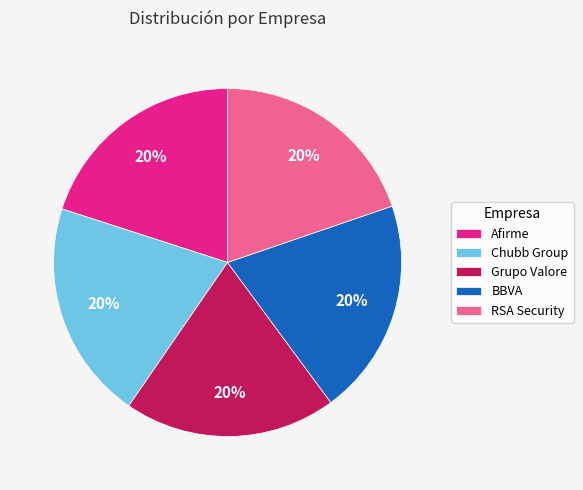

To the nearest percent, what is the combined percentage of Chubb Group and RSA Security?

40%